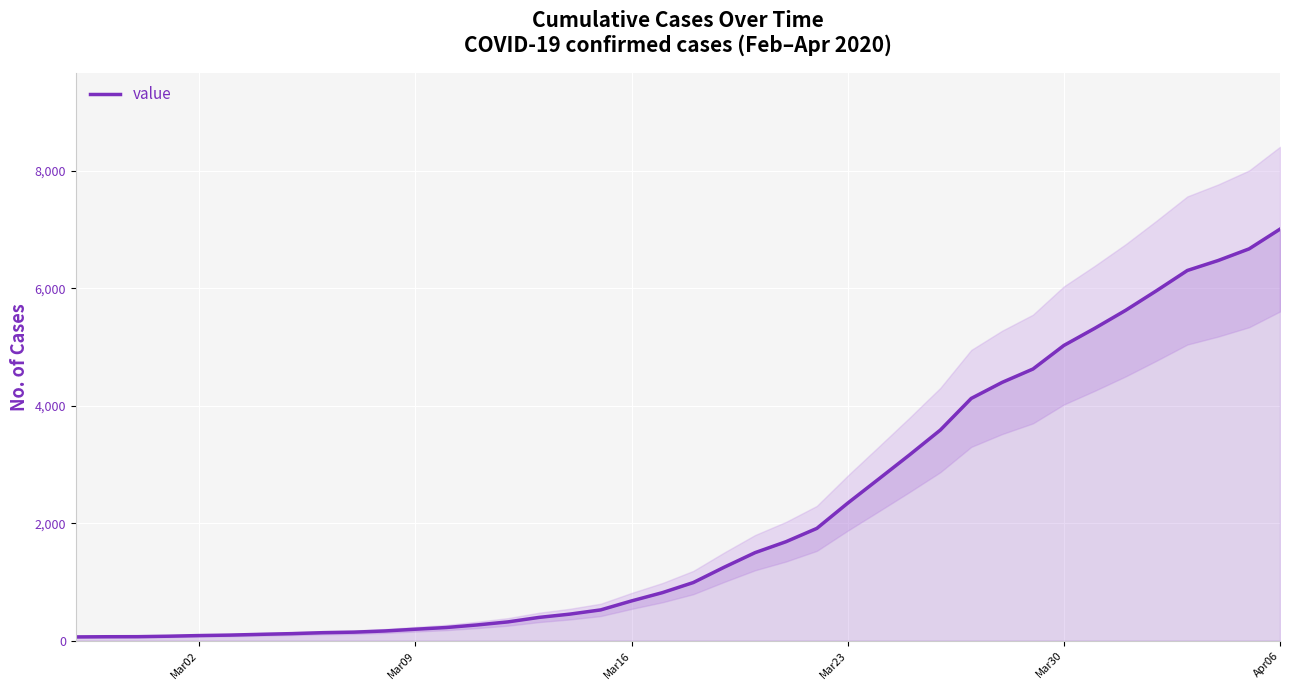

What is the value of the 14th point from the left?

268